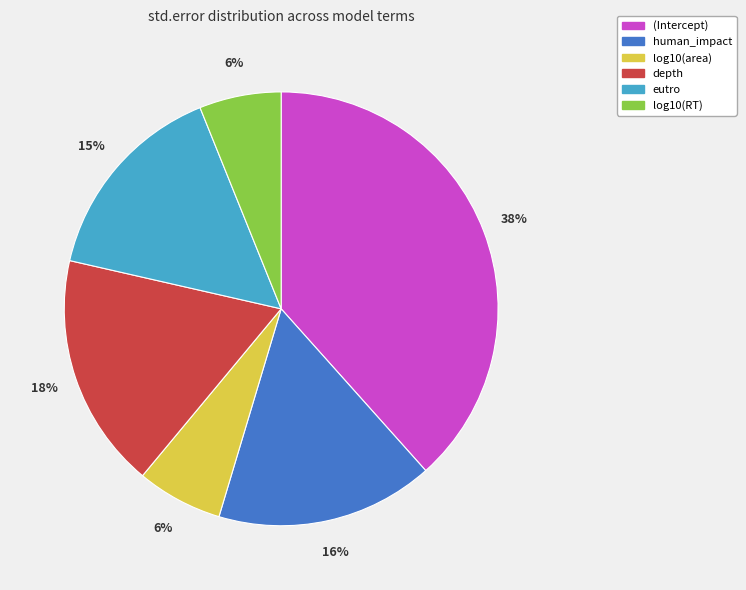

The log10(RT) slice represents 6% of the pie. True or false?

True